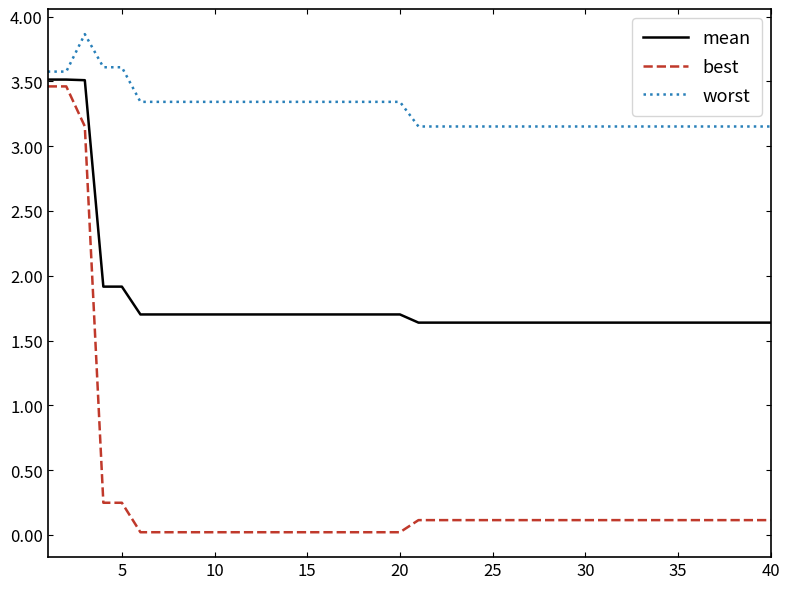

What is the maximum value for best?

3.5